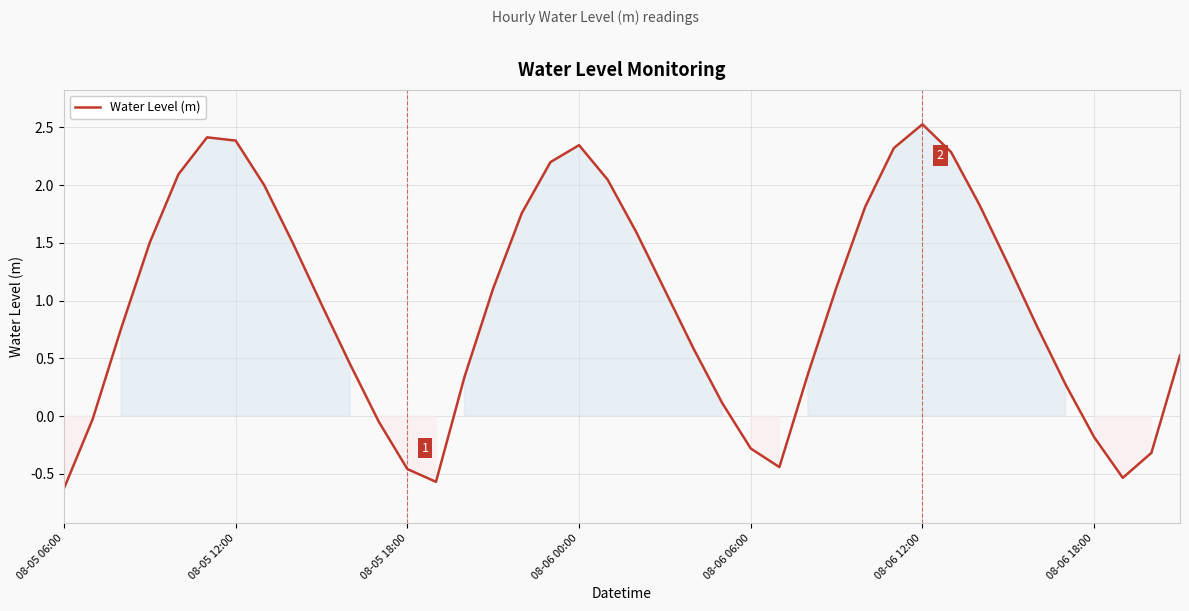

What is the greatest value displayed?

2.5